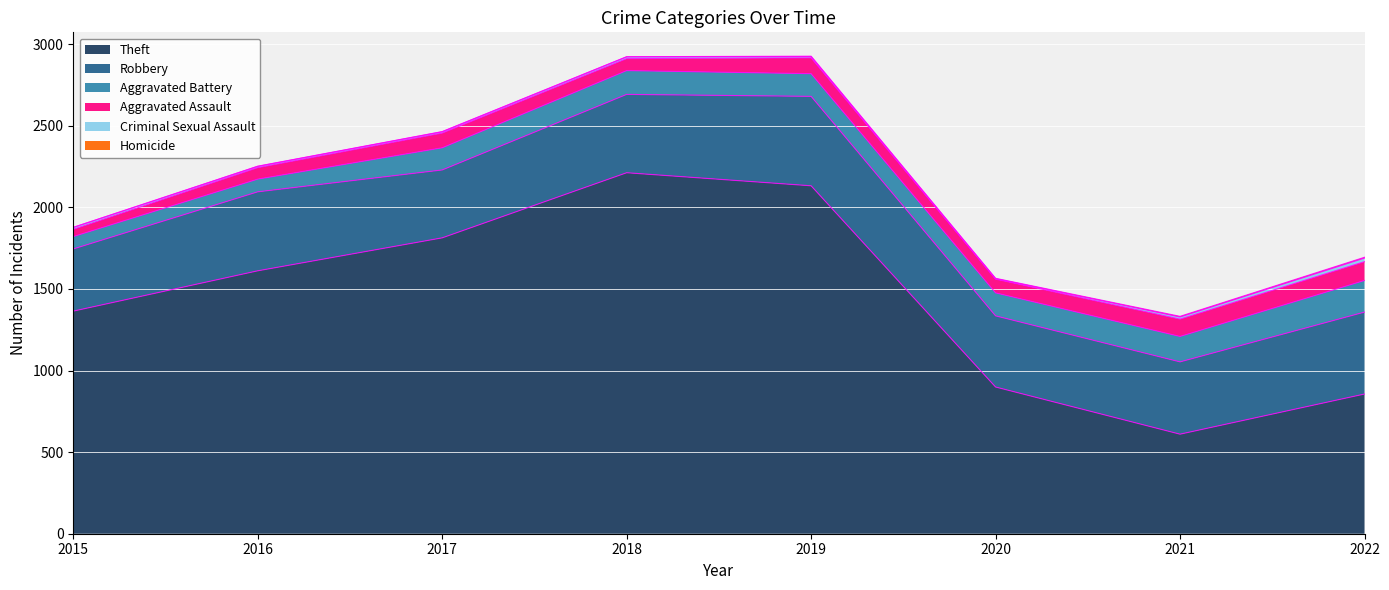

What is the lowest value of the Aggravated Assault series?

44